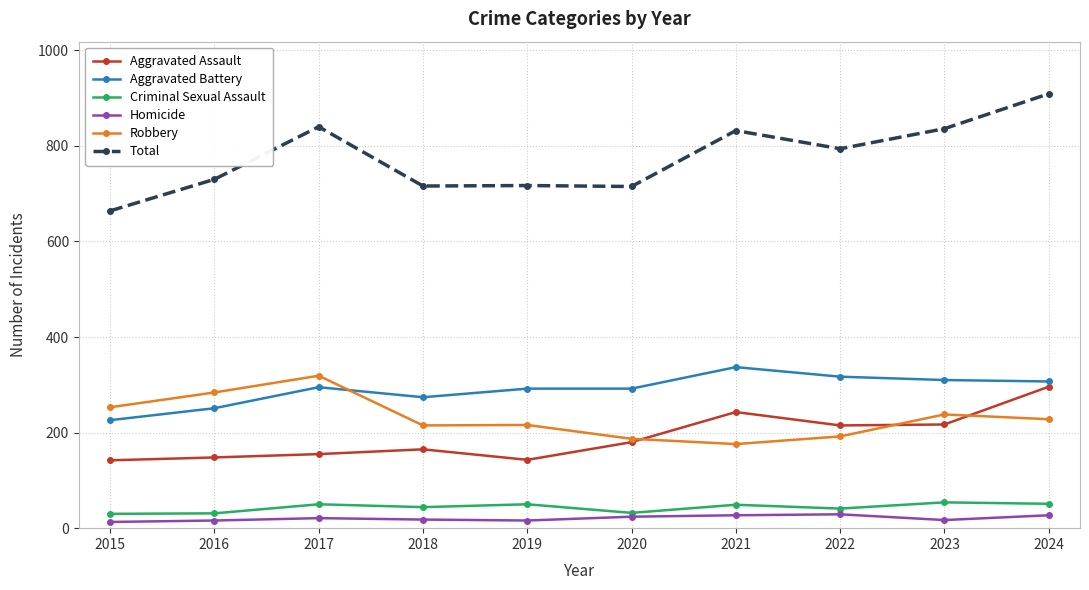

List the series in order of their peak value, lowest first.

Homicide, Criminal Sexual Assault, Aggravated Assault, Robbery, Aggravated Battery, Total